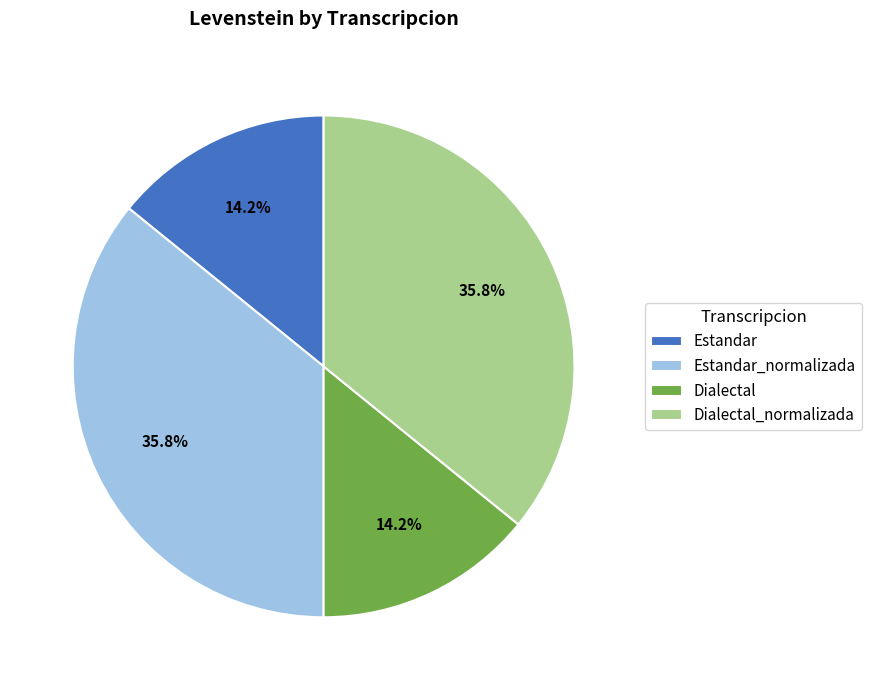

Combined, do Dialectal and Estandar account for over 50%?

No